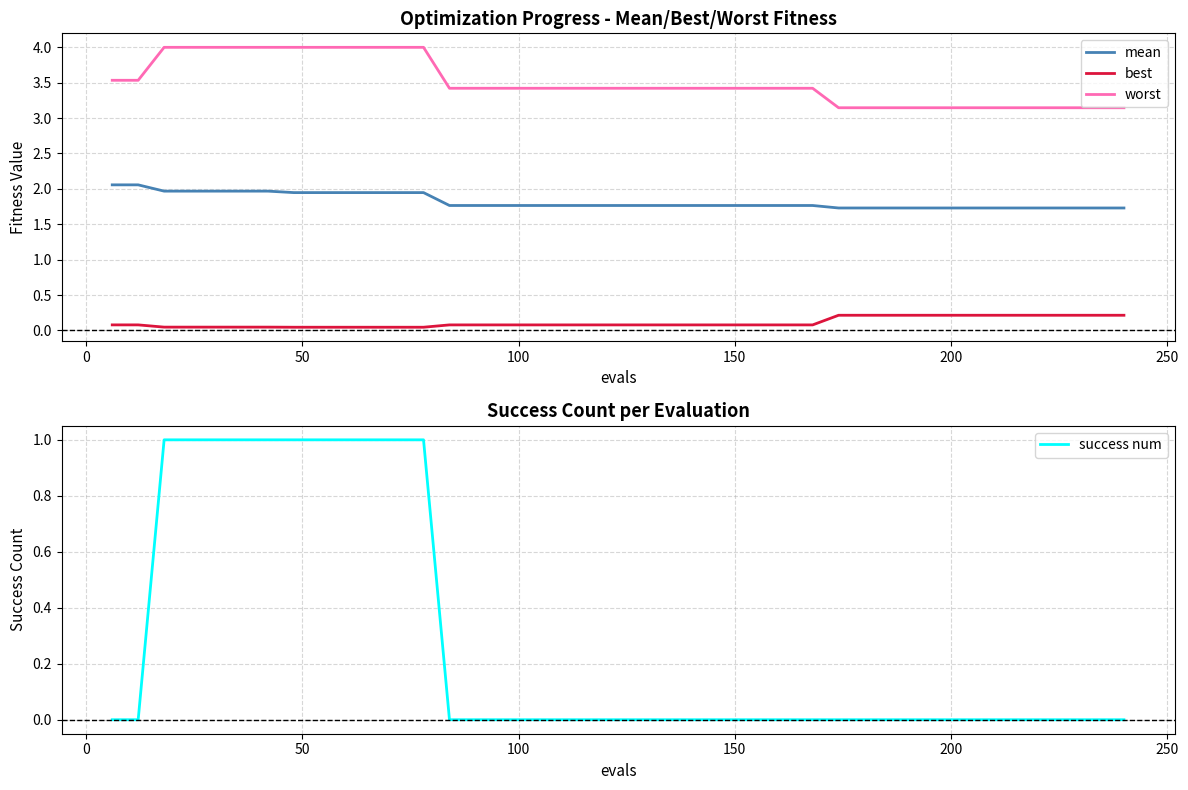

What is the maximum value for mean?

2.1